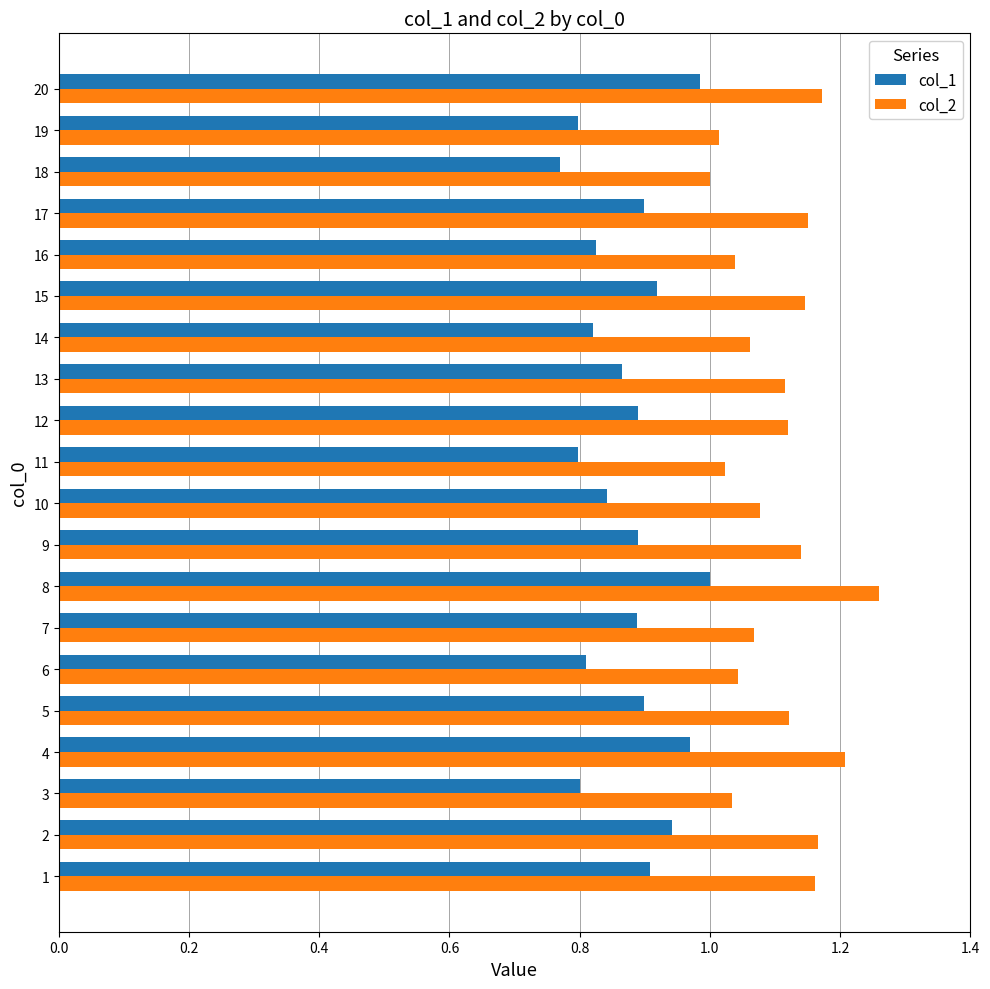

The value of col_1 at 20 is 1.7. True or false?

False